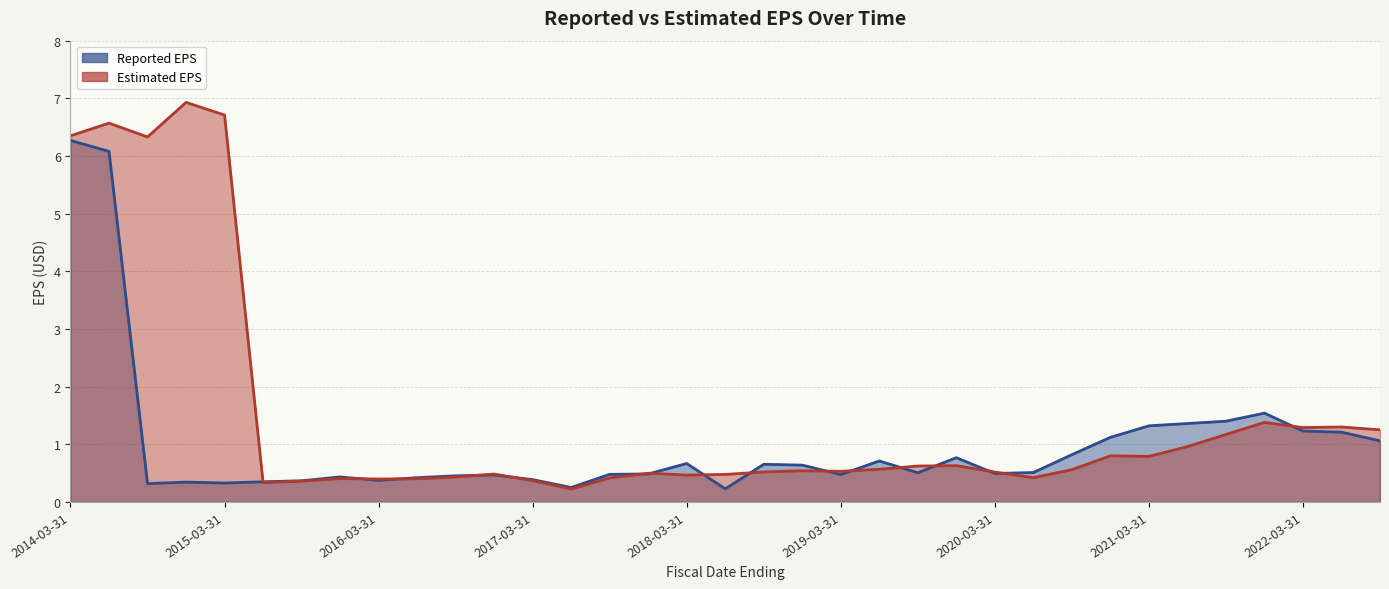

List the labels in order of Reported EPS value, smallest first.

2018-06-30, 2017-06-30, 2014-09-30, 2015-03-31, 2014-12-31, 2015-06-30, 2015-09-30, 2016-03-31, 2017-03-31, 2016-06-30, 2015-12-31, 2016-09-30, 2016-12-31, 2019-03-31, 2017-09-30, 2017-12-31, 2020-03-31, 2019-09-30, 2020-06-30, 2018-12-31, 2018-09-30, 2018-03-31, 2019-06-30, 2019-12-31, 2020-09-30, 2022-09-30, 2020-12-31, 2022-06-30, 2022-03-31, 2021-03-31, 2021-06-30, 2021-09-30, 2021-12-31, 2014-06-30, 2014-03-31